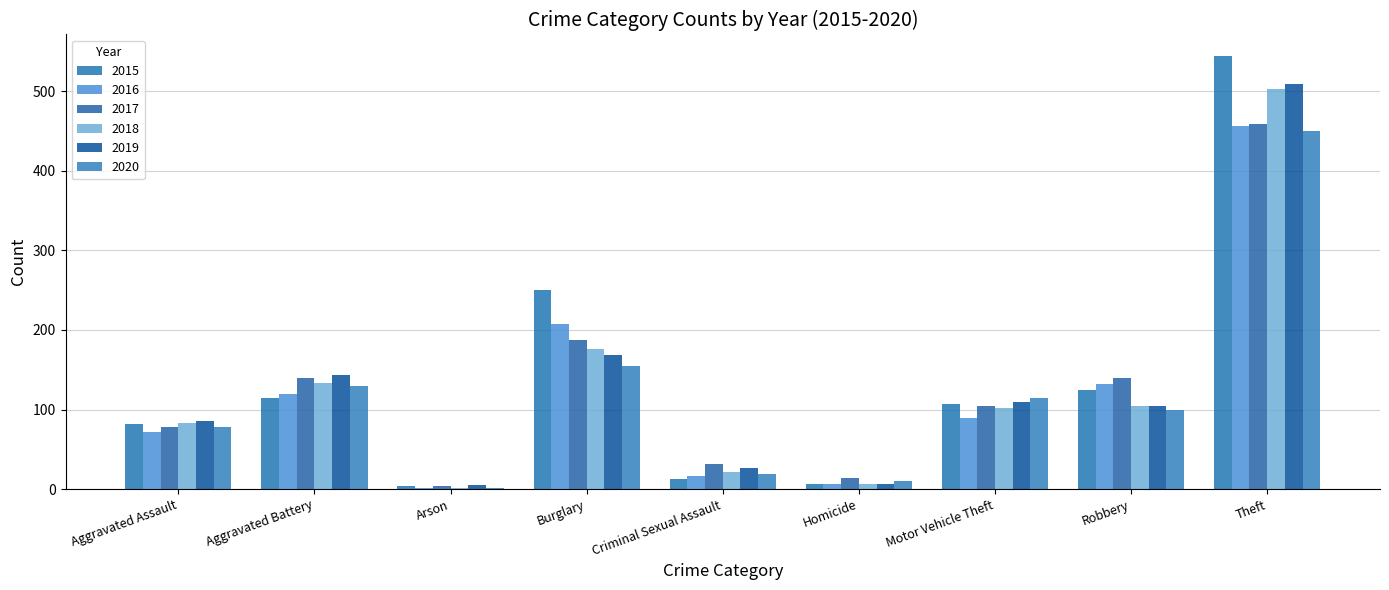

Reading right to left, transcribe all the data shown in this chart.

2015: Theft=544	Robbery=124	Motor Vehicle Theft=107	Homicide=6	Criminal Sexual Assault=13	Burglary=250	Arson=4	Aggravated Battery=114	Aggravated Assault=82
2016: Theft=456	Robbery=132	Motor Vehicle Theft=89	Homicide=7	Criminal Sexual Assault=17	Burglary=208	Arson=1	Aggravated Battery=119	Aggravated Assault=72
2017: Theft=459	Robbery=140	Motor Vehicle Theft=105	Homicide=14	Criminal Sexual Assault=32	Burglary=187	Arson=4	Aggravated Battery=139	Aggravated Assault=78
2018: Theft=503	Robbery=105	Motor Vehicle Theft=102	Homicide=7	Criminal Sexual Assault=22	Burglary=176	Arson=2	Aggravated Battery=133	Aggravated Assault=83
2019: Theft=509	Robbery=105	Motor Vehicle Theft=109	Homicide=7	Criminal Sexual Assault=26	Burglary=168	Arson=5	Aggravated Battery=144	Aggravated Assault=85
2020: Theft=450	Robbery=100	Motor Vehicle Theft=115	Homicide=10	Criminal Sexual Assault=19	Burglary=155	Arson=2	Aggravated Battery=129	Aggravated Assault=78